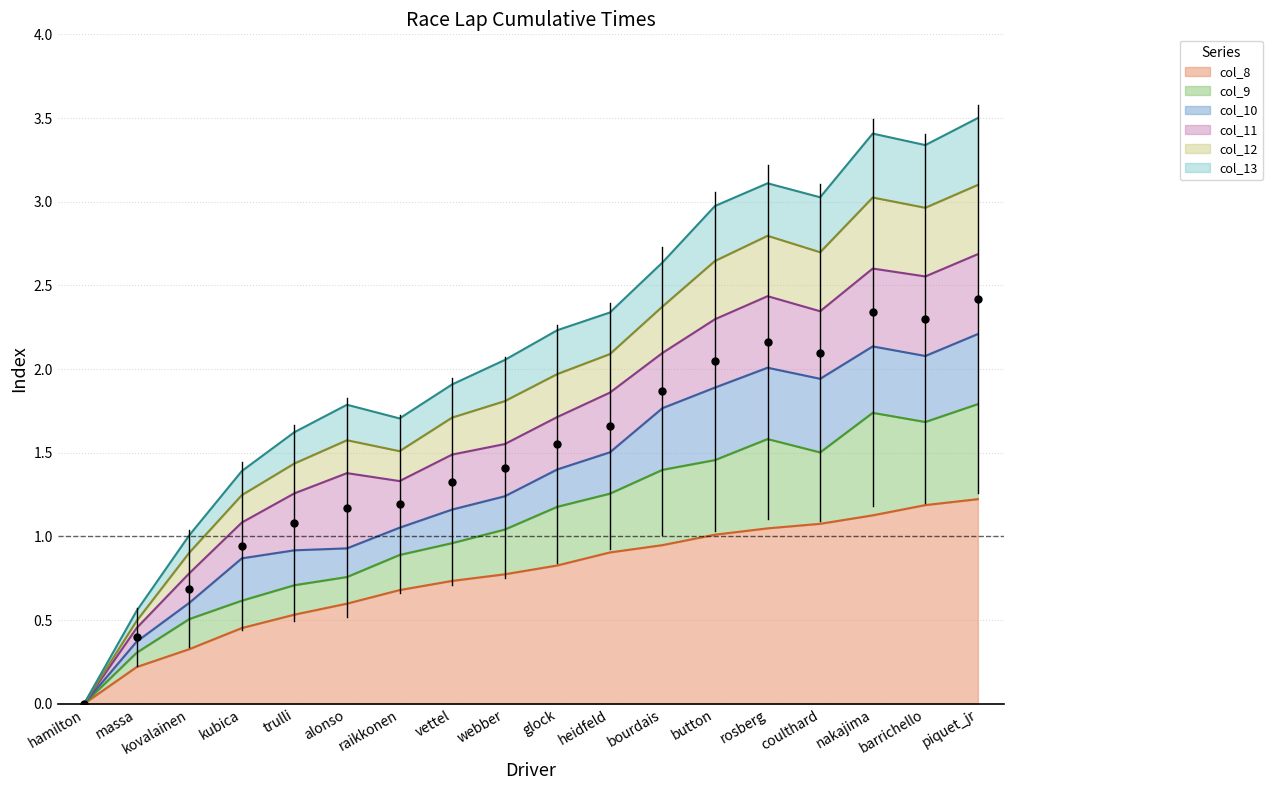

Is it true that col_8 equals 0.9 at heidfeld?

True